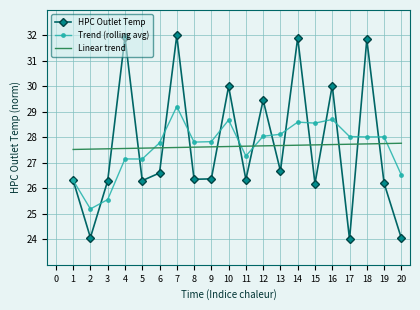

Which series has the largest range (max minus min)?

HPC Outlet Temp